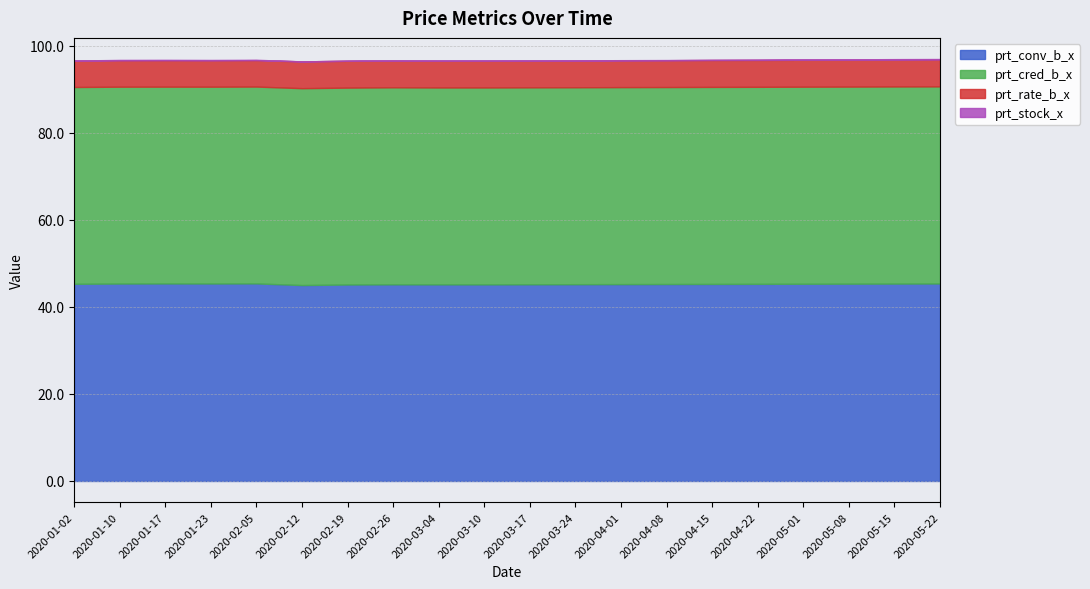

What is the label of the 7th point from the right?

2020-04-08